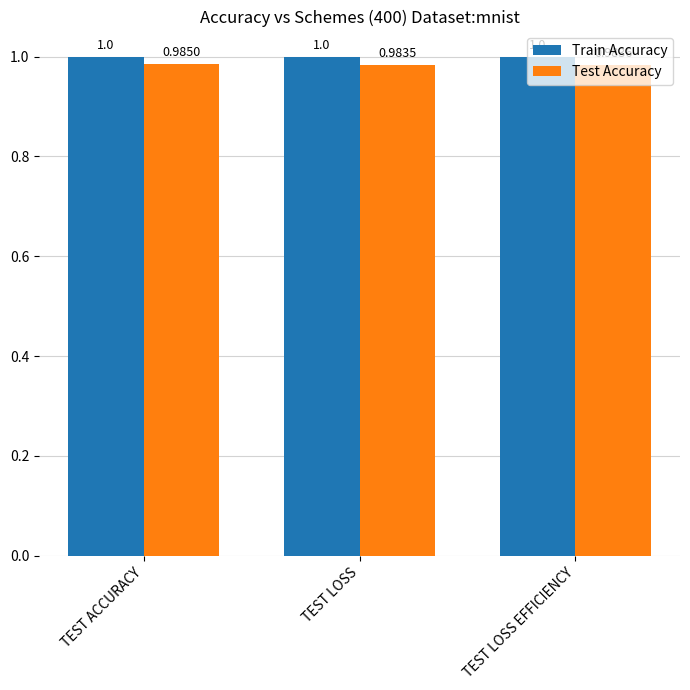

How many bars are there in each group?

2